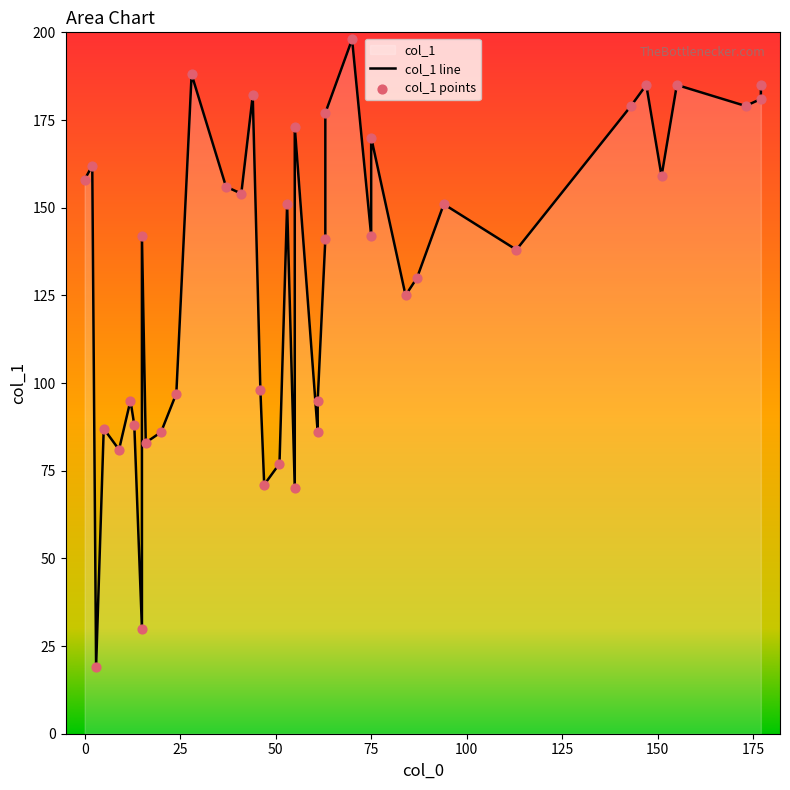

Which series has the widest spread of Y values?

col_1 line